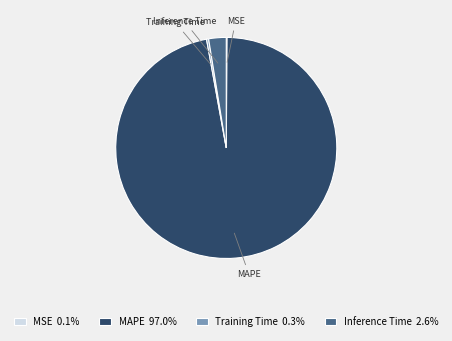

Which has a higher value, Training Time or Inference Time?

Inference Time